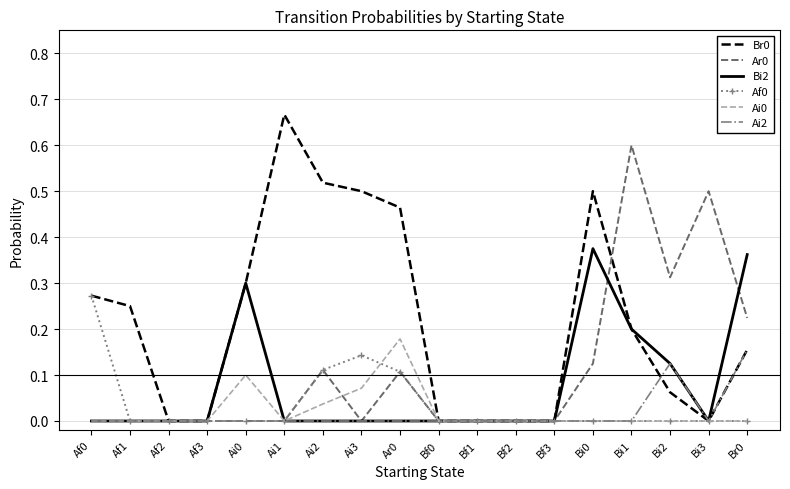

At which category does the chart reach its peak across all series?

Ai1